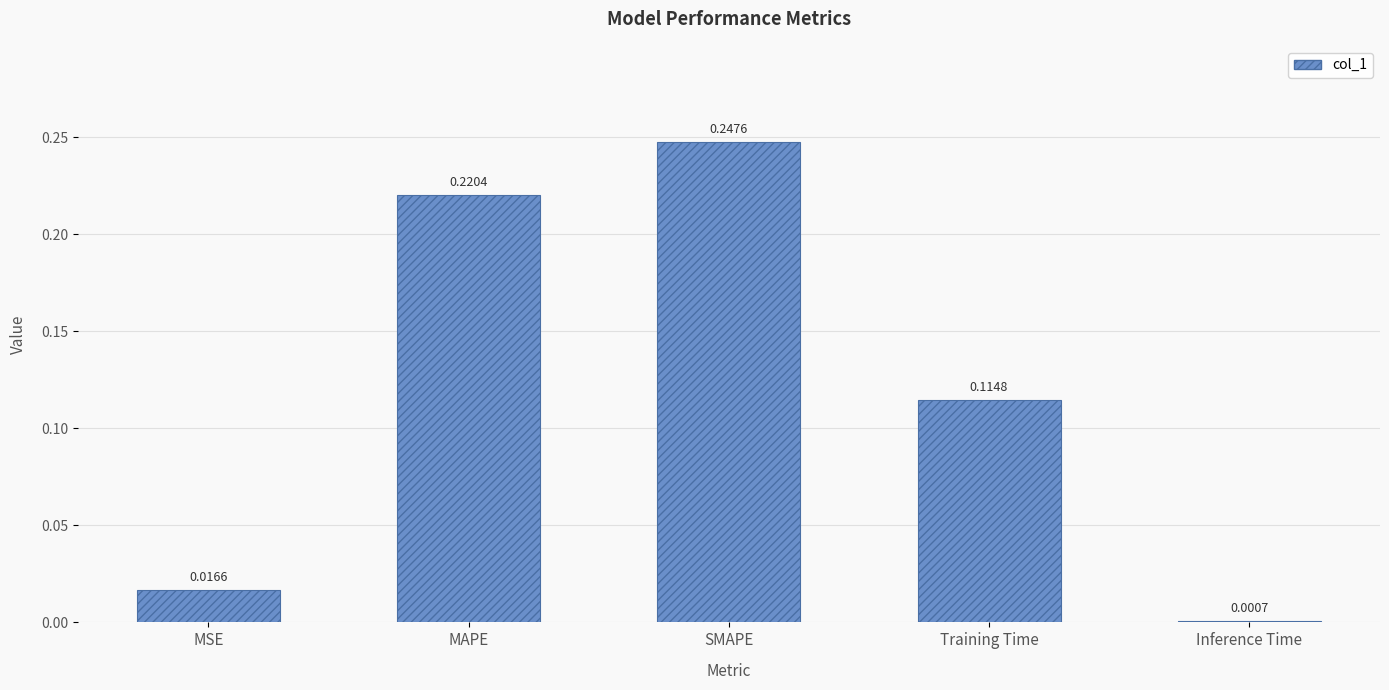

Does the chart contain stacked bars?

No